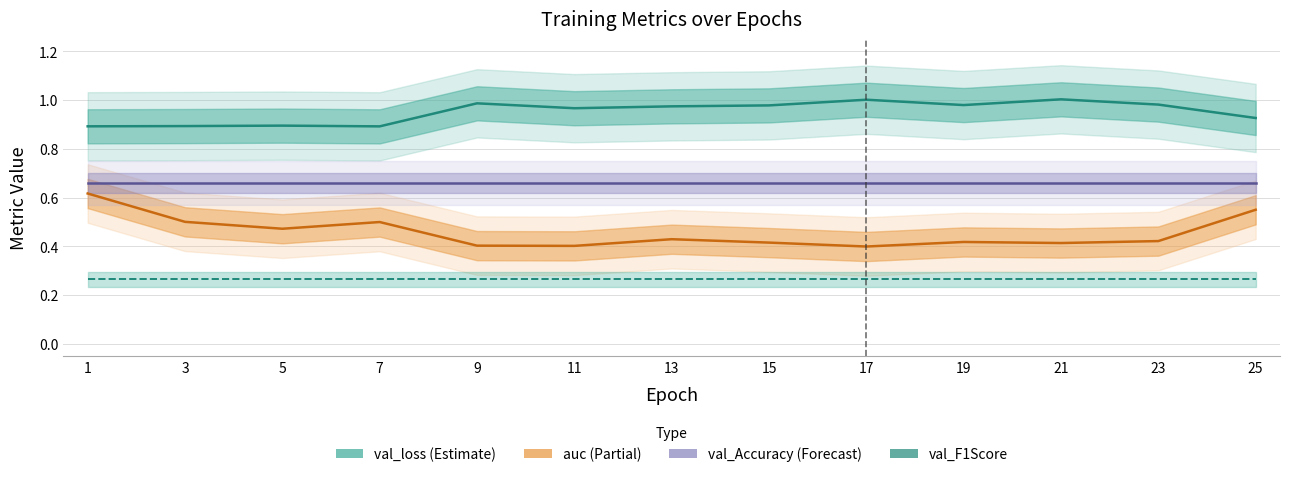

How many distinct data groups are displayed?

4